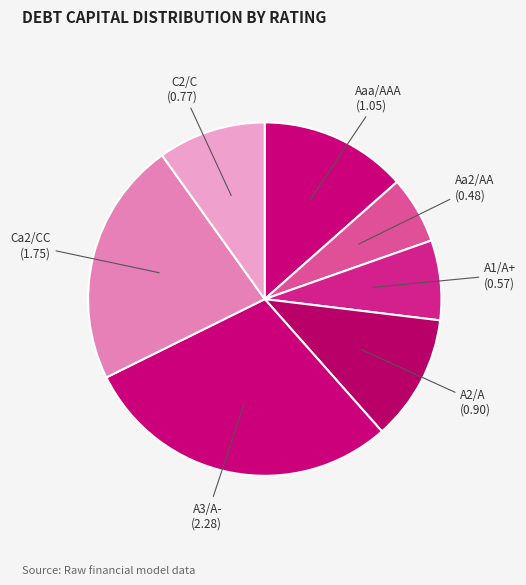

Combined, do A2/A and C2/C account for over 50%?

No